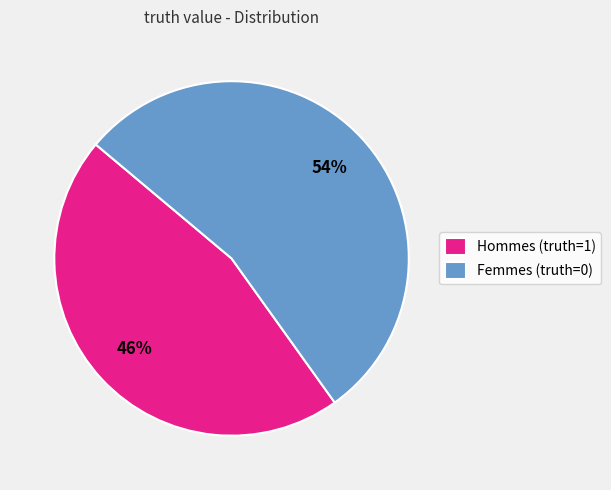

Which category has the smallest portion of the pie?

Hommes (truth=1)